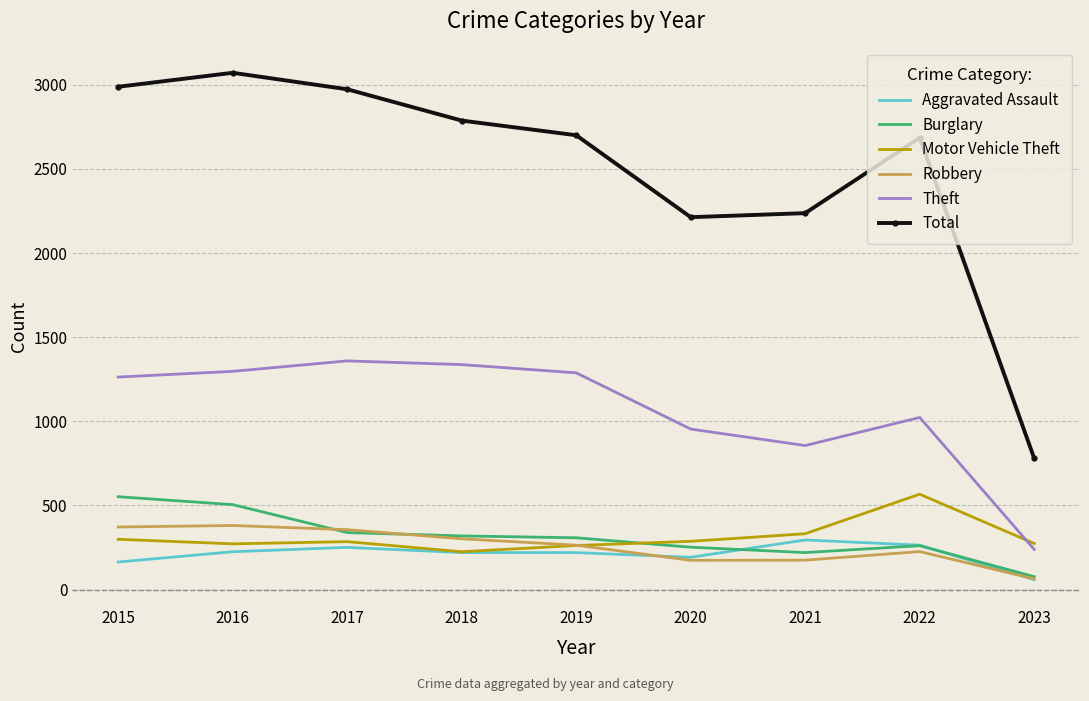

True or false: Total has a value of 4004 at 2016.

False